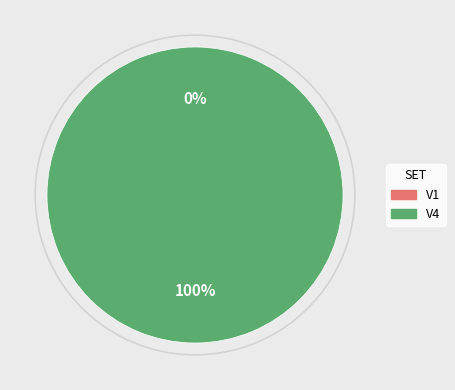

Which has a higher value, V1 or V4?

V4